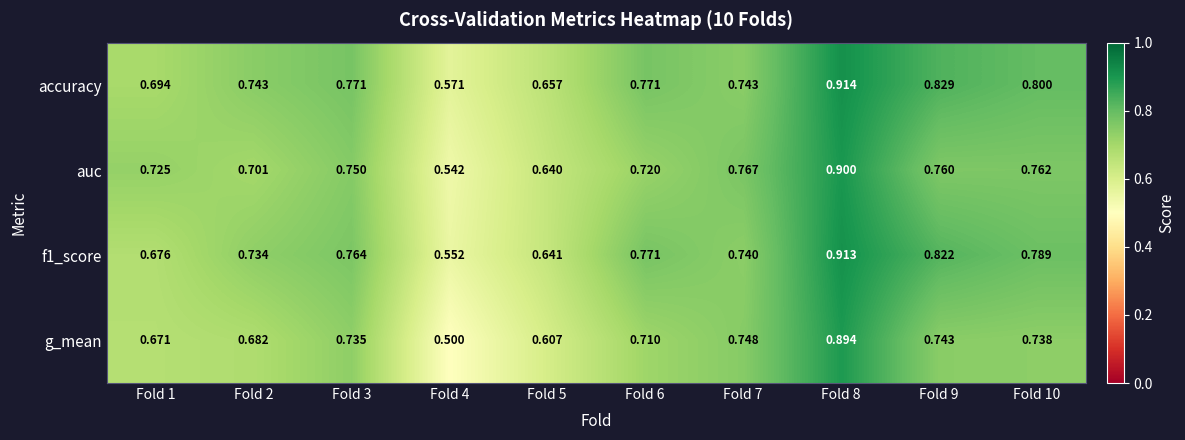

Which series has the largest total across all categories?

accuracy